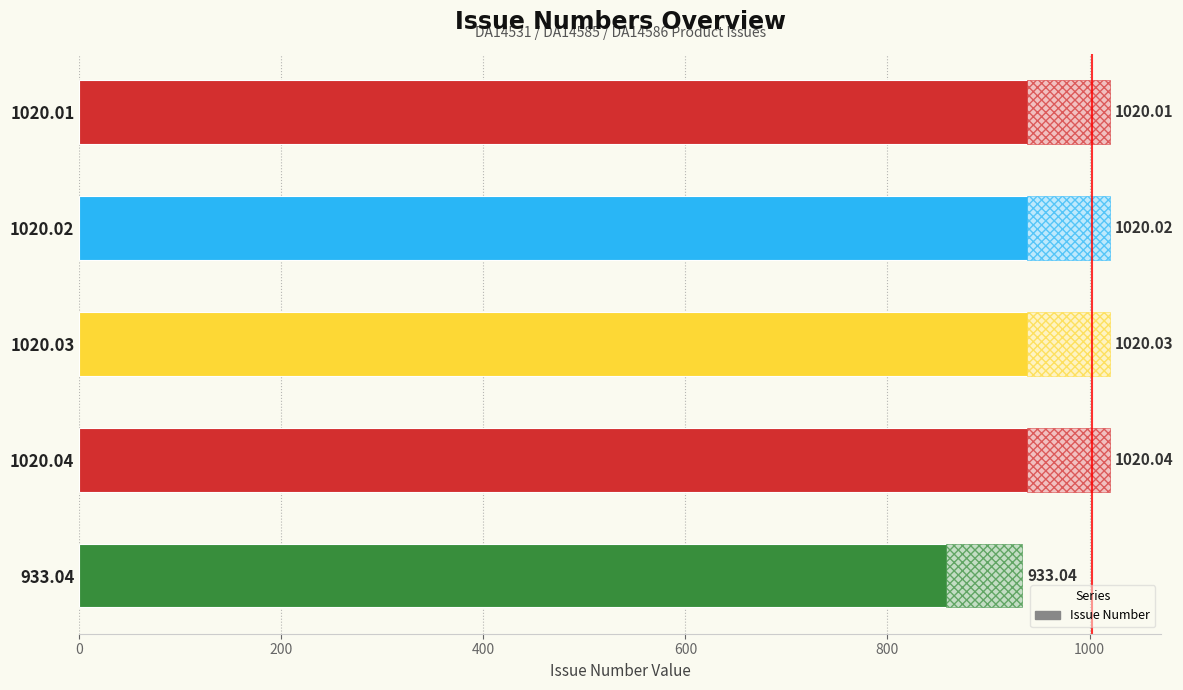

How many bars are there in total?

5